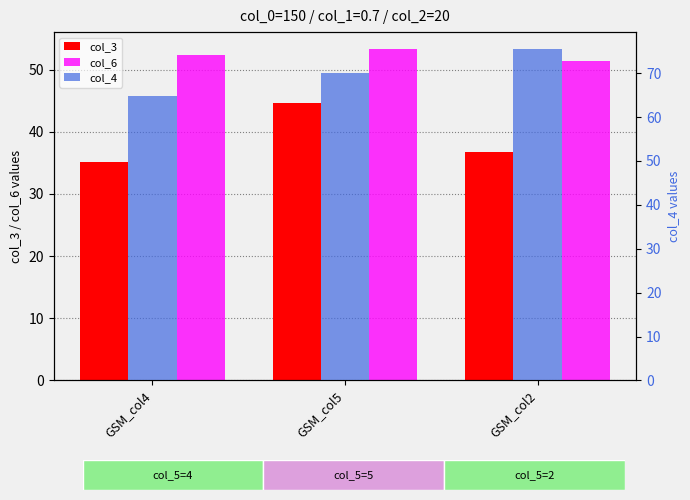

At which label does col_4 first exceed 70?

GSM_col5